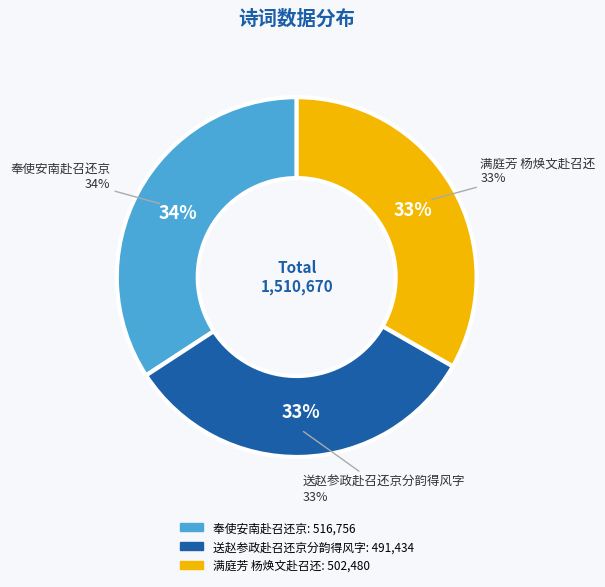

Rank the categories by value from highest to lowest.

奉使安南赴召还京, 满庭芳 杨焕文赴召还, 送赵参政赴召还京分韵得风字